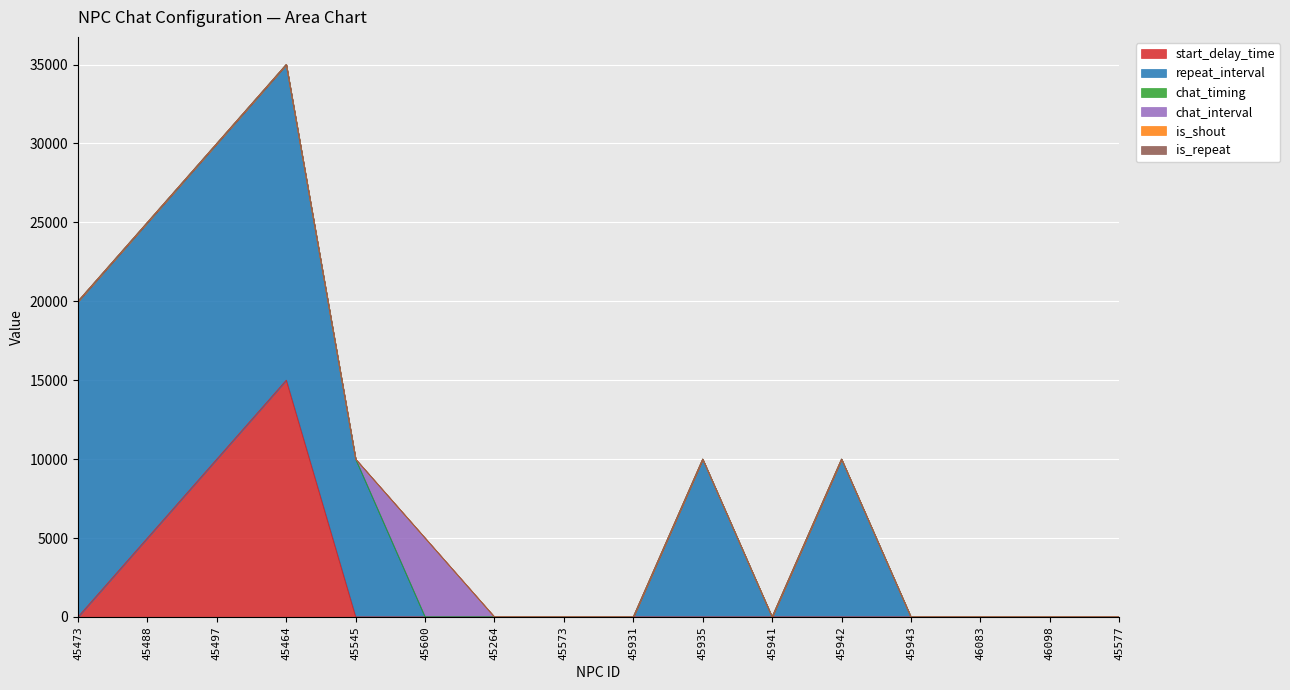

What is the label of the 11th point from the left?

45941